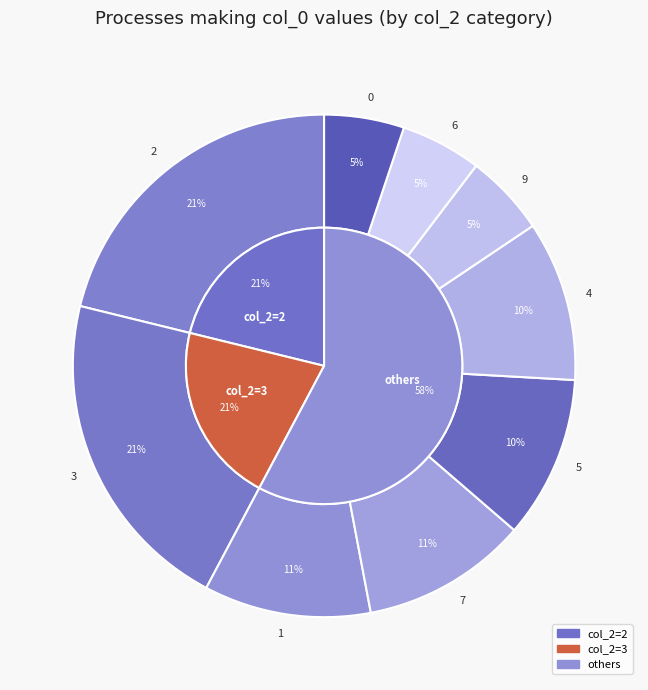

Does any single category account for the majority?

No